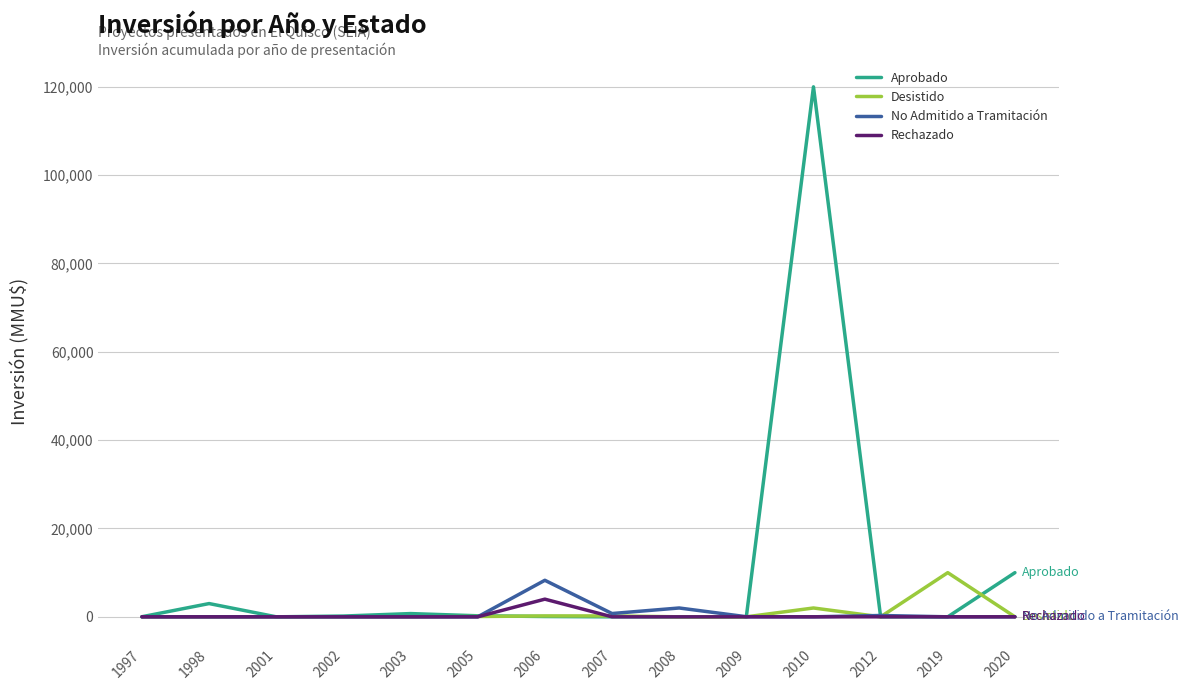

What is the difference between the maximum and minimum values in the Desistido series?

10000